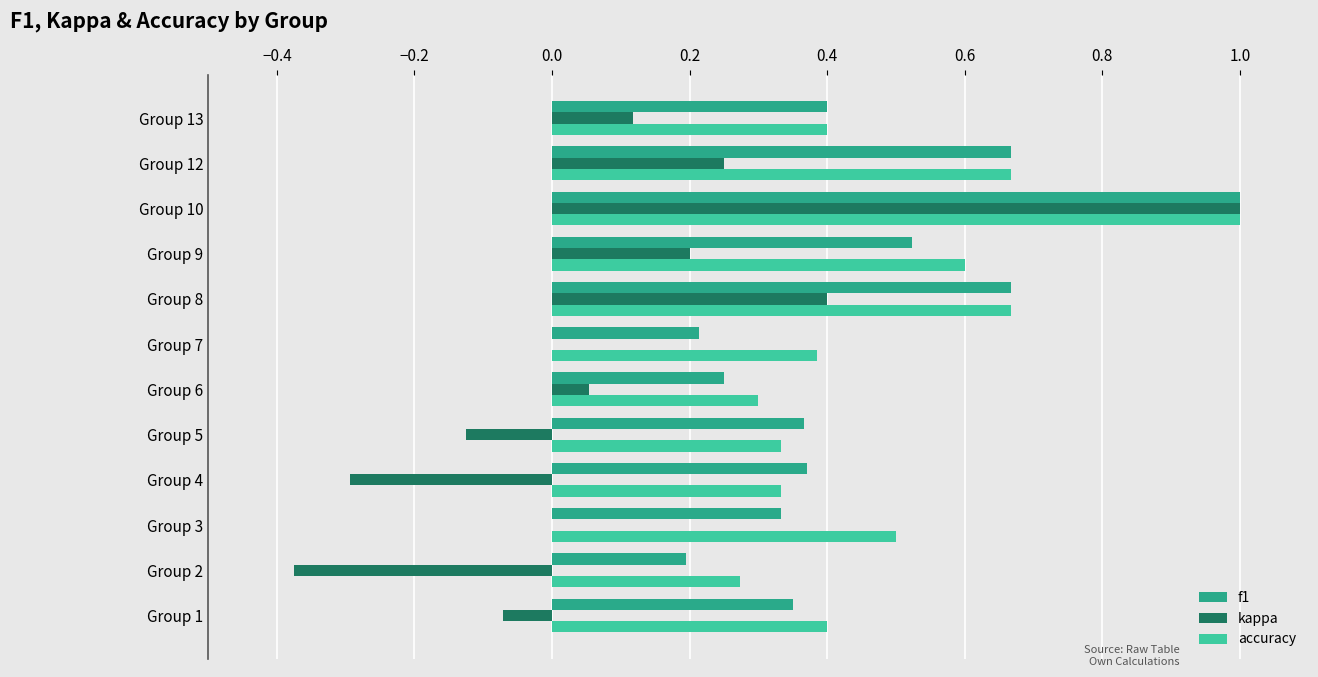

What is the sum of the f1 values at Group 10 and Group 7?

1.2